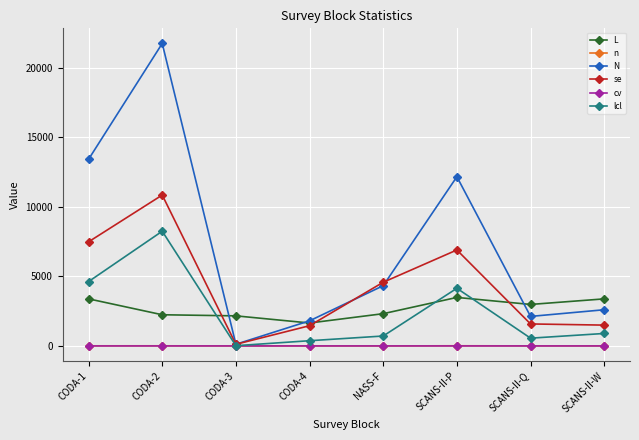

Which series has the largest range (max minus min)?

N